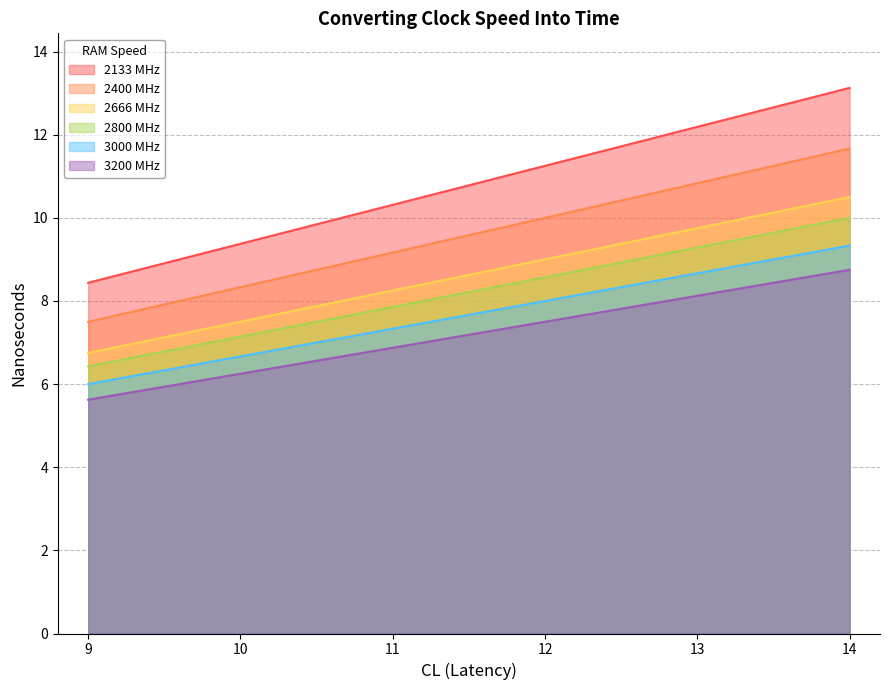

True or false: 2666 has a value of 6.7 at 10.

True